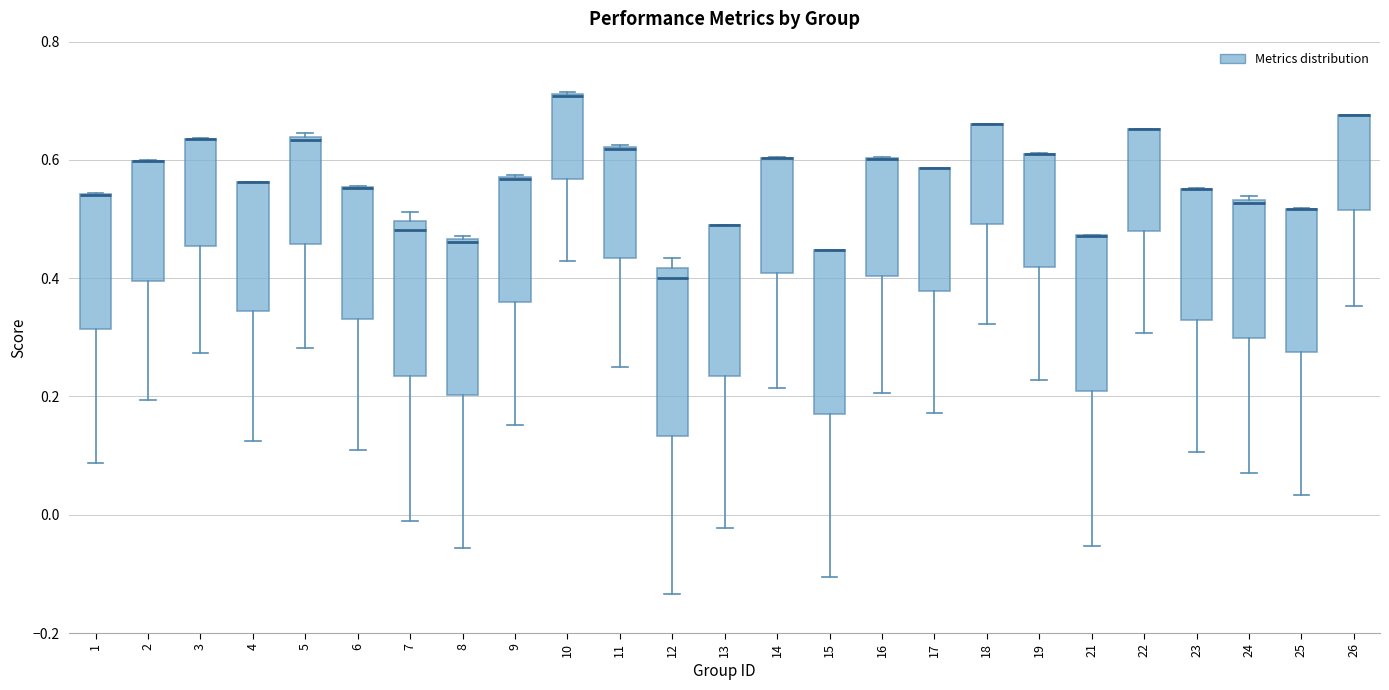

Reading left to right, read every box against the y-axis: the position of its median line, the range the box covers, and the ends of its whiskers. The values are not printed on the chart, so give them approximately, as read against the axis.

1: median 0.54 (drawn on the box's upper edge), box 0.32 to 0.54, whiskers 0.08 to 0.54
2: median 0.60 (drawn on the box's upper edge), box 0.40 to 0.60, whiskers 0.20 to 0.60
3: median 0.64 (drawn on the box's upper edge), box 0.46 to 0.64, whiskers 0.28 to 0.64
4: median 0.56 (drawn on the box's upper edge), box 0.34 to 0.56, whiskers 0.12 to 0.56
5: median 0.64, box 0.46 to 0.64, whiskers 0.28 to 0.64
6: median 0.56 (drawn on the box's upper edge), box 0.34 to 0.56, whiskers 0.10 to 0.56
7: median 0.48, box 0.24 to 0.50, whiskers -0.02 to 0.52
8: median 0.46, box 0.20 to 0.46, whiskers -0.06 to 0.48
9: median 0.56 (drawn on the box's upper edge), box 0.36 to 0.58, whiskers 0.16 to 0.58
10: median 0.70 (drawn on the box's upper edge), box 0.56 to 0.72, whiskers 0.42 to 0.72
11: median 0.62 (drawn on the box's upper edge), box 0.44 to 0.62, whiskers 0.26 to 0.62
12: median 0.40, box 0.14 to 0.42, whiskers -0.14 to 0.44
13: median 0.48 (drawn on the box's upper edge), box 0.24 to 0.48, whiskers -0.02 to 0.48
14: median 0.60 (drawn on the box's upper edge), box 0.40 to 0.60, whiskers 0.22 to 0.60
15: median 0.44 (drawn on the box's upper edge), box 0.18 to 0.44, whiskers -0.10 to 0.44
16: median 0.60 (drawn on the box's upper edge), box 0.40 to 0.60, whiskers 0.20 to 0.60
17: median 0.58 (drawn on the box's upper edge), box 0.38 to 0.58, whiskers 0.18 to 0.58
18: median 0.66 (drawn on the box's upper edge), box 0.50 to 0.66, whiskers 0.32 to 0.66
19: median 0.62 (drawn on the box's upper edge), box 0.42 to 0.62, whiskers 0.22 to 0.62
21: median 0.48 (drawn on the box's upper edge), box 0.20 to 0.48, whiskers -0.06 to 0.48
22: median 0.66 (drawn on the box's upper edge), box 0.48 to 0.66, whiskers 0.30 to 0.66
23: median 0.56 (drawn on the box's upper edge), box 0.32 to 0.56, whiskers 0.10 to 0.56
24: median 0.52, box 0.30 to 0.54, whiskers 0.08 to 0.54 (just above the box's upper edge)
25: median 0.52 (drawn on the box's upper edge), box 0.28 to 0.52, whiskers 0.04 to 0.52
26: median 0.68 (drawn on the box's upper edge), box 0.52 to 0.68, whiskers 0.36 to 0.68